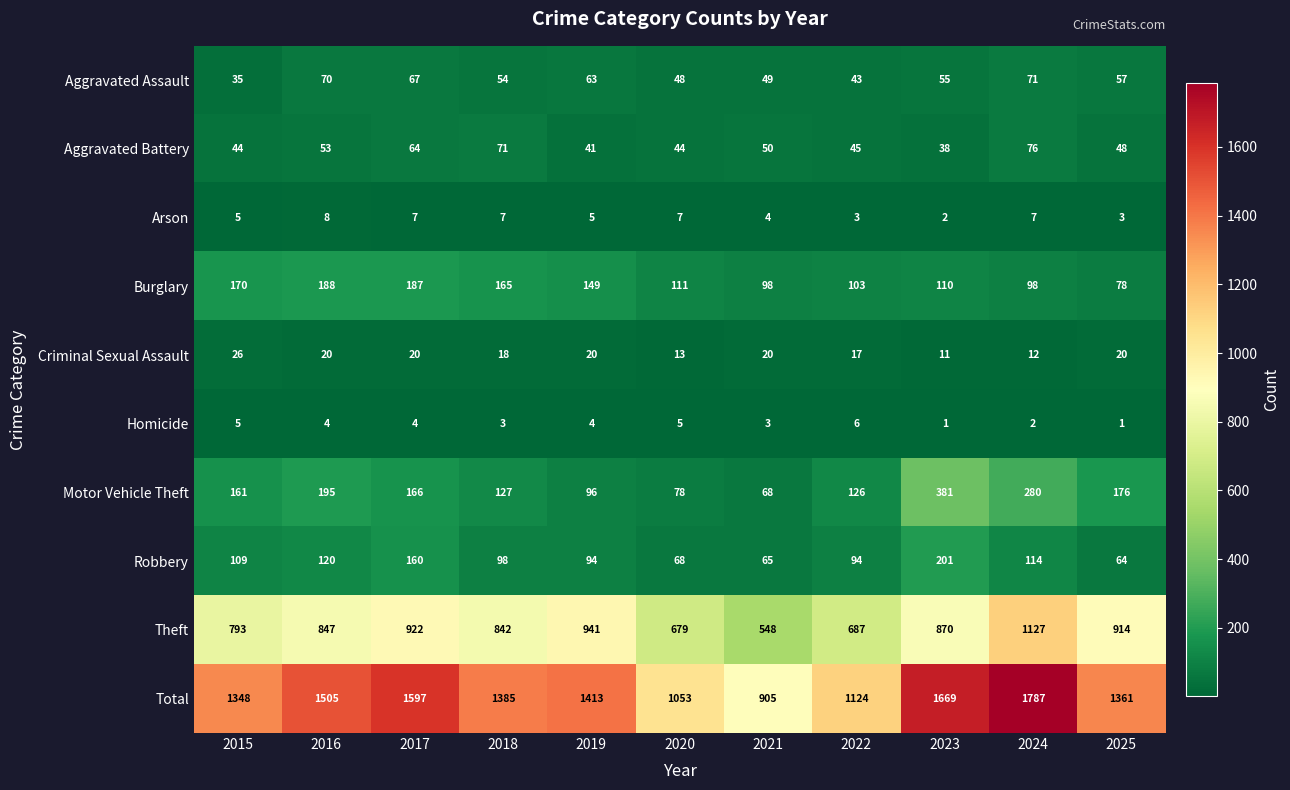

At which category is the sum across all series the highest?

2024